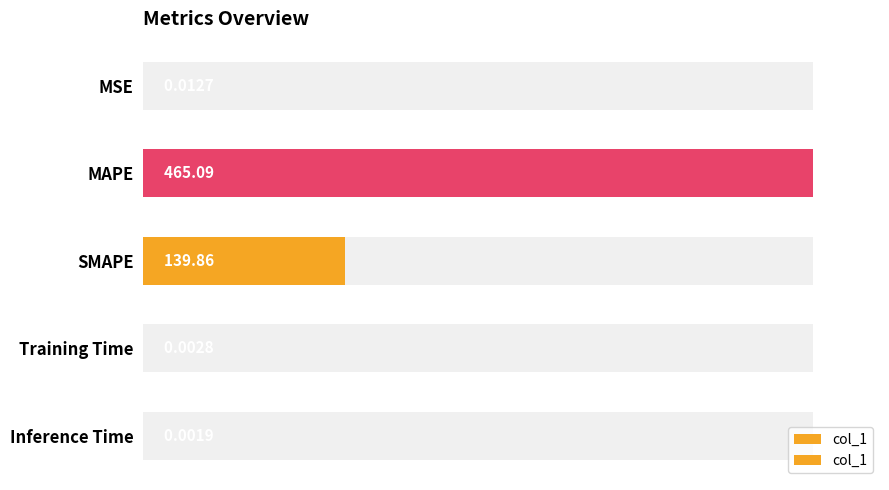

What is the difference between the maximum and minimum values?

465.1